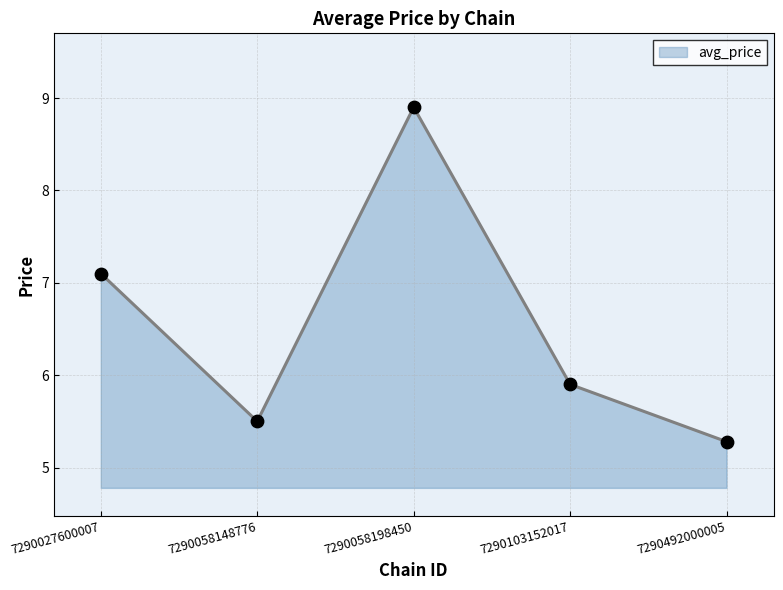

Which has a higher value, 7290058148776 or 7290103152017?

7290103152017